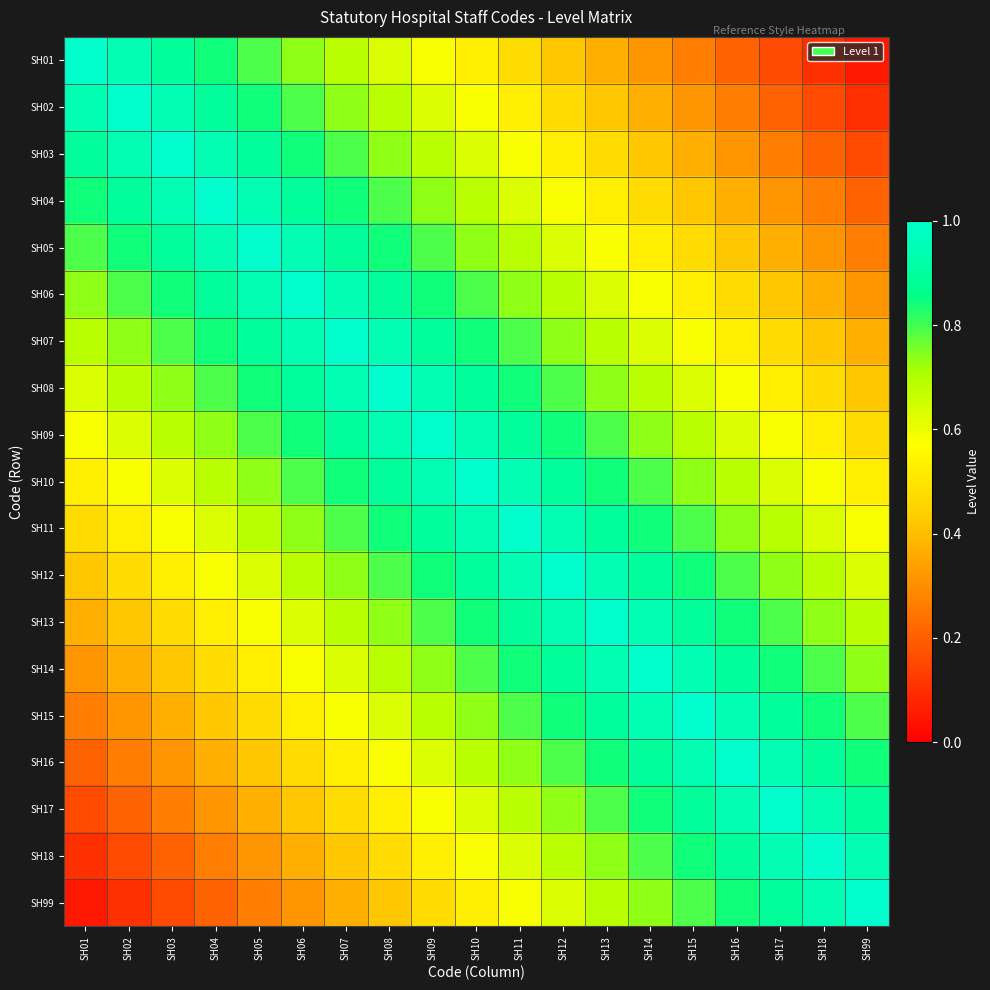

Between SH07 and SH16, which is larger?

SH07